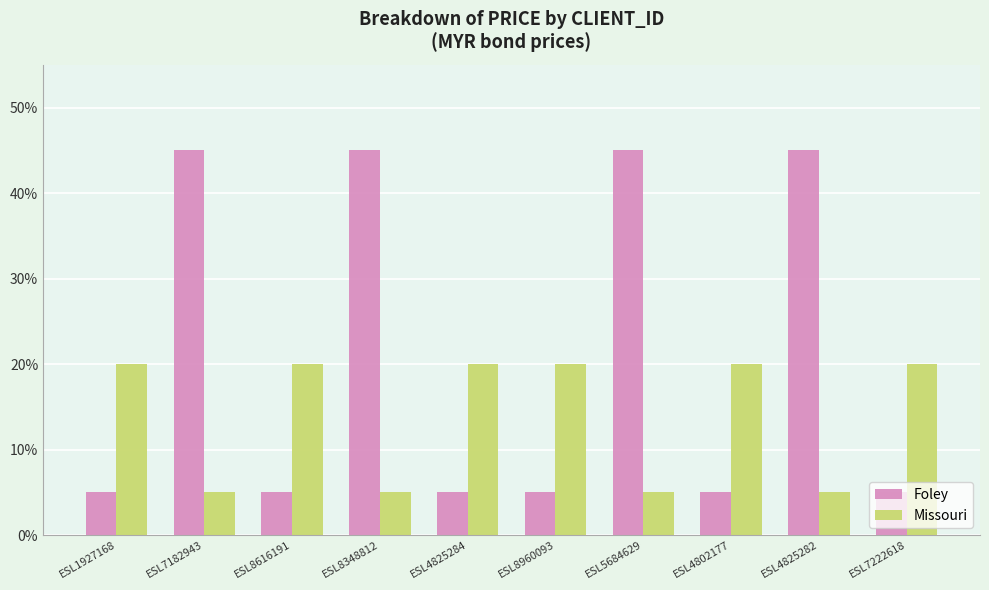

Does the chart contain any negative values?

No